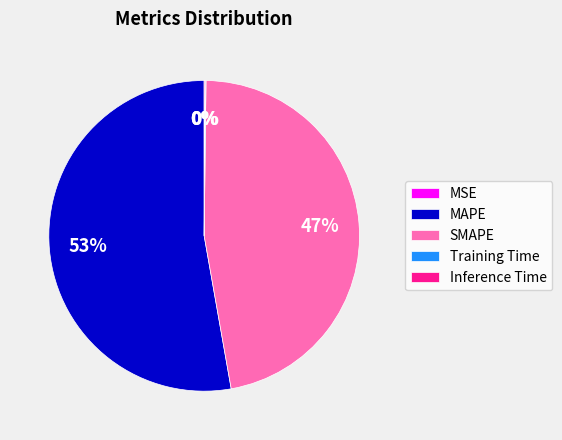

Which category accounts for the majority?

MAPE